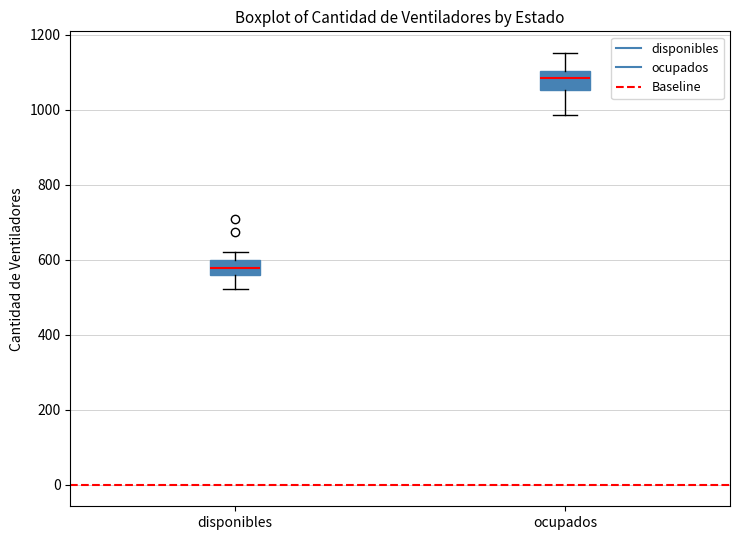

Which box's median line is the lowest?

disponibles